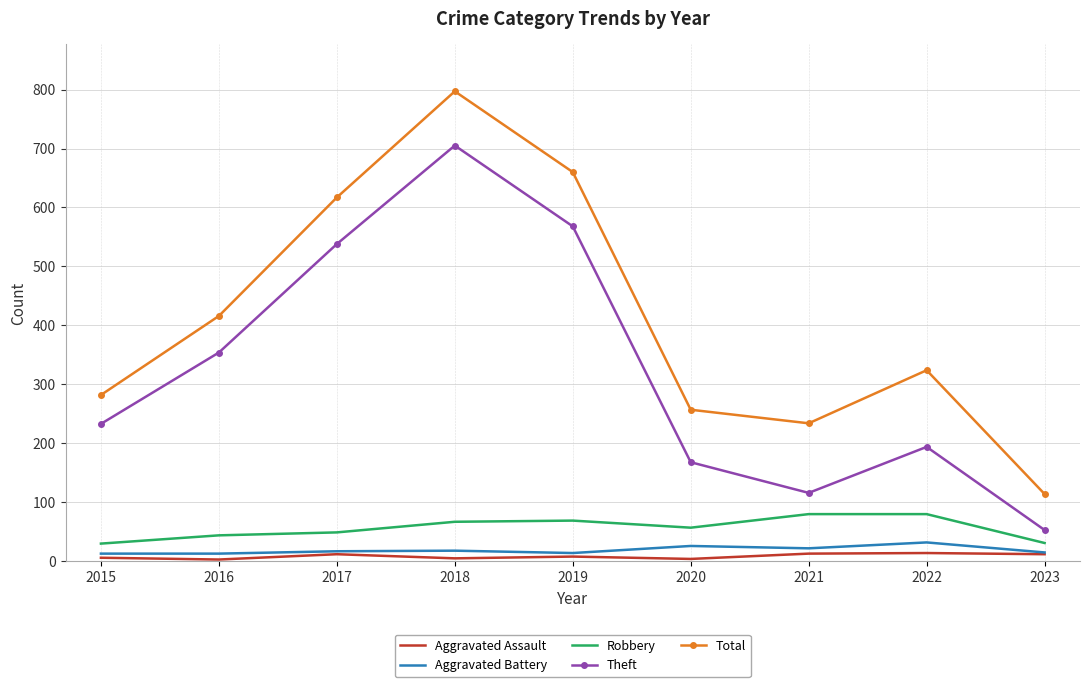

The value of Aggravated Assault at 2021 is 13. True or false?

True